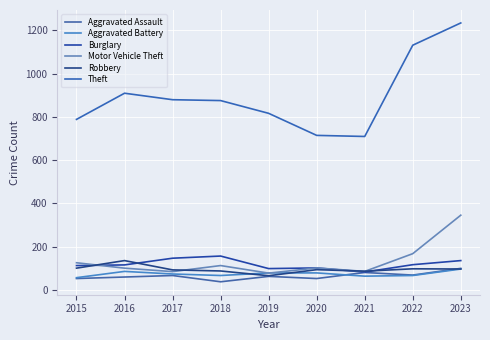

Between 2017 and 2018, which is larger?

2017